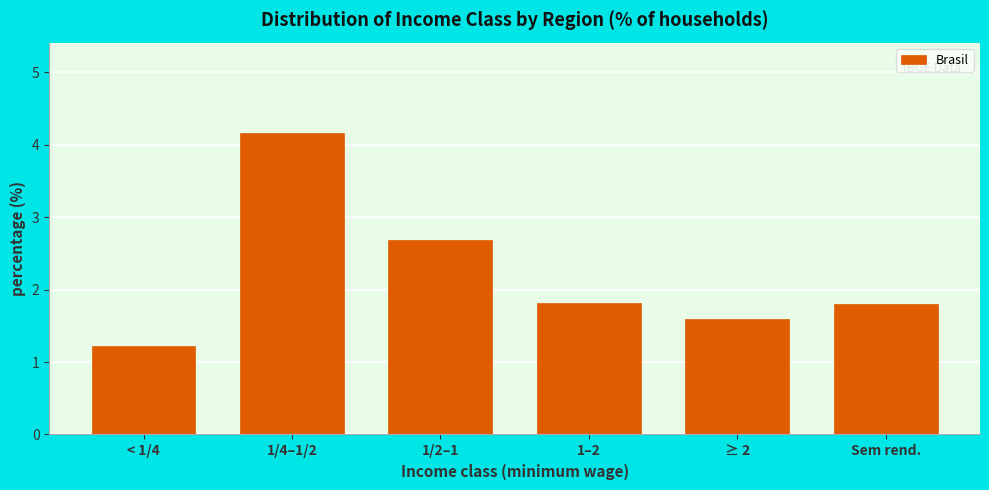

Reading left to right, what are all the values shown in this chart?

1.2	4.2	2.7	1.8	1.6	1.8